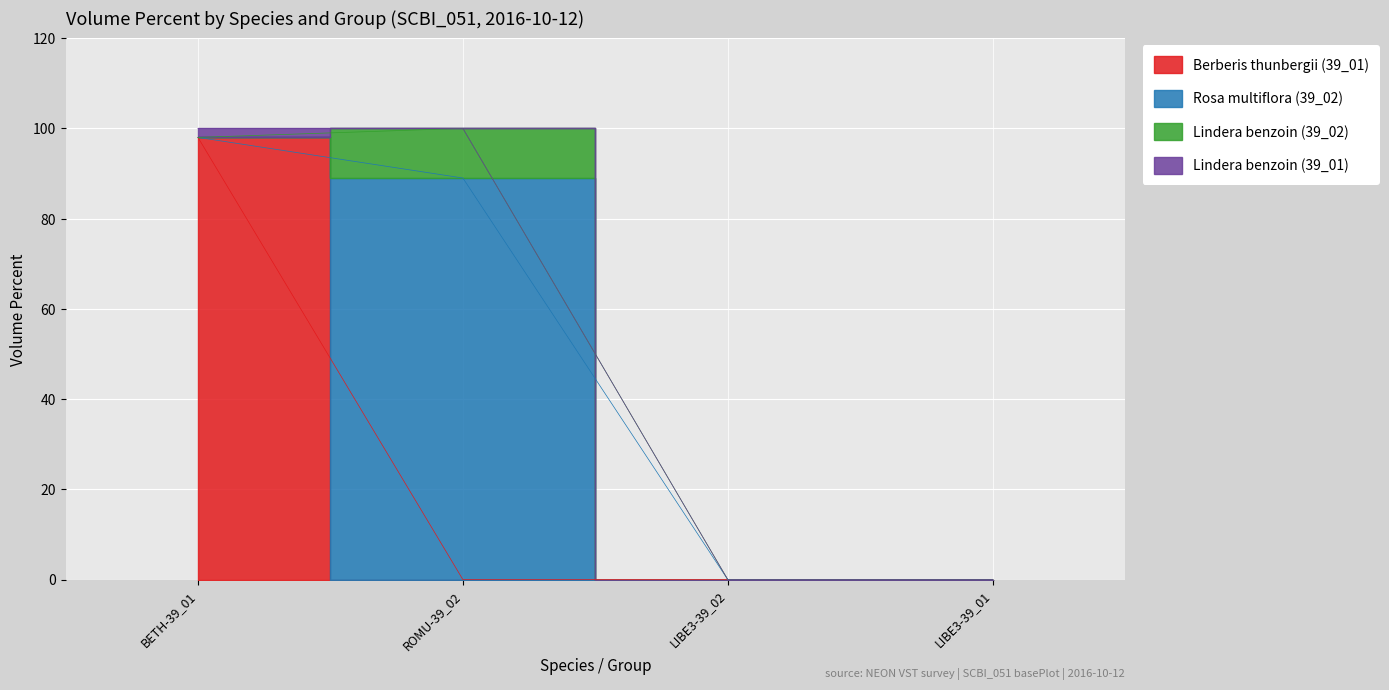

At how many categories does at least one series exceed 72?

2